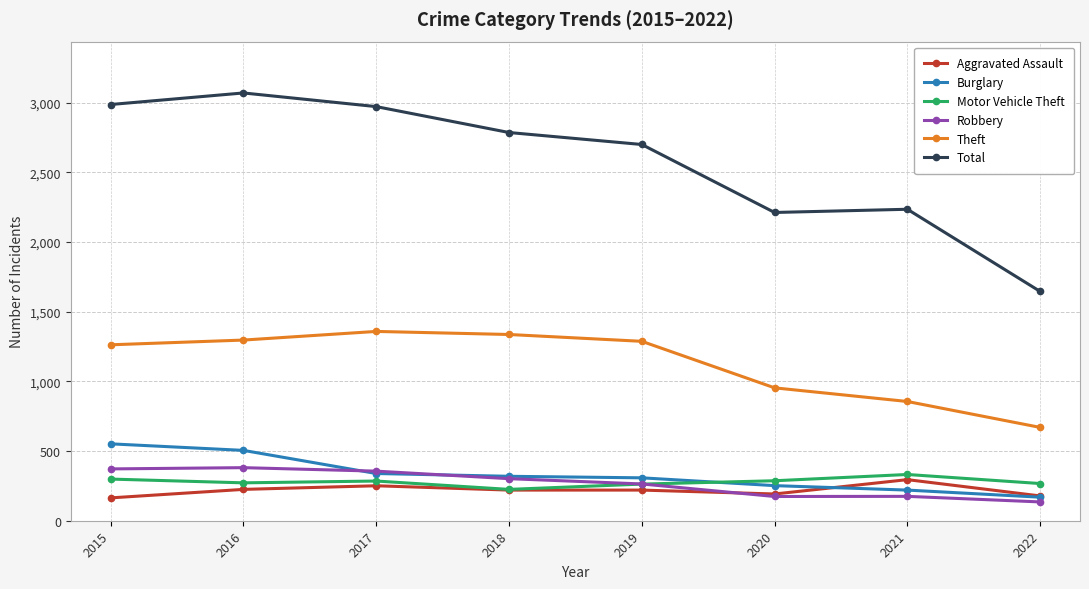

True or false: Burglary has a value of 252 at 2020.

True